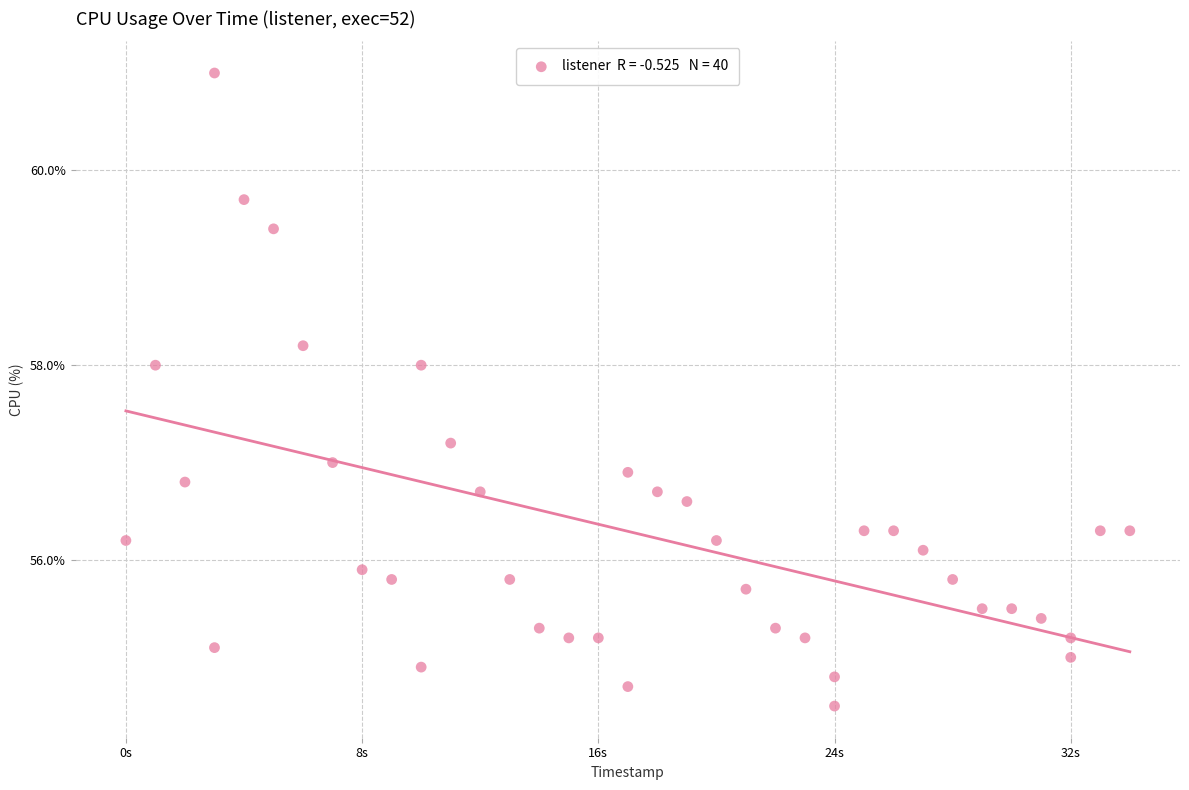

What is the range of X values (max minus min)?

34.0